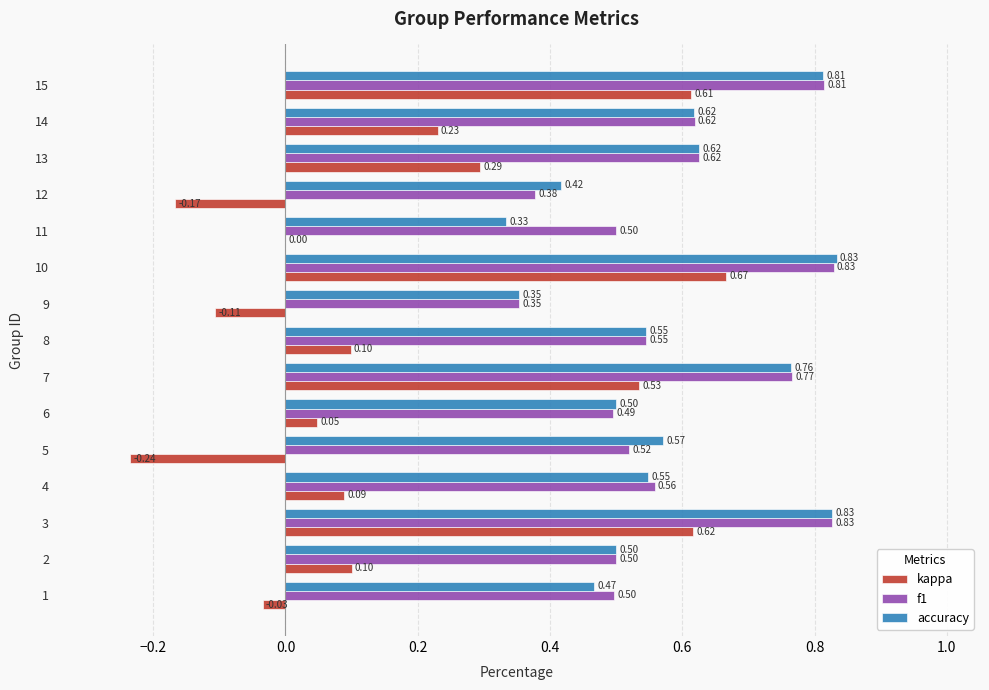

At which category is the sum across all series the highest?

10